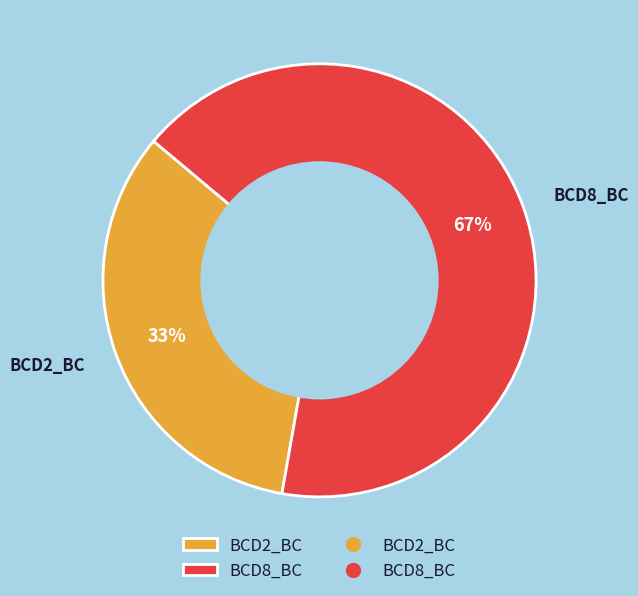

How many slices are in this pie chart?

2